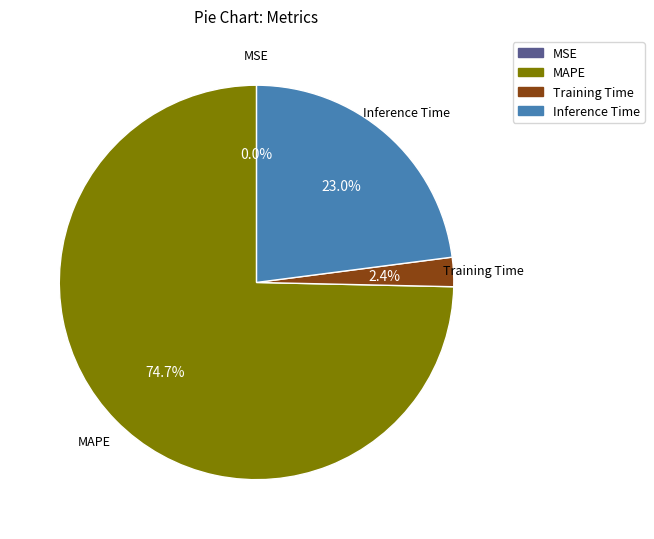

Does any single category account for the majority?

Yes